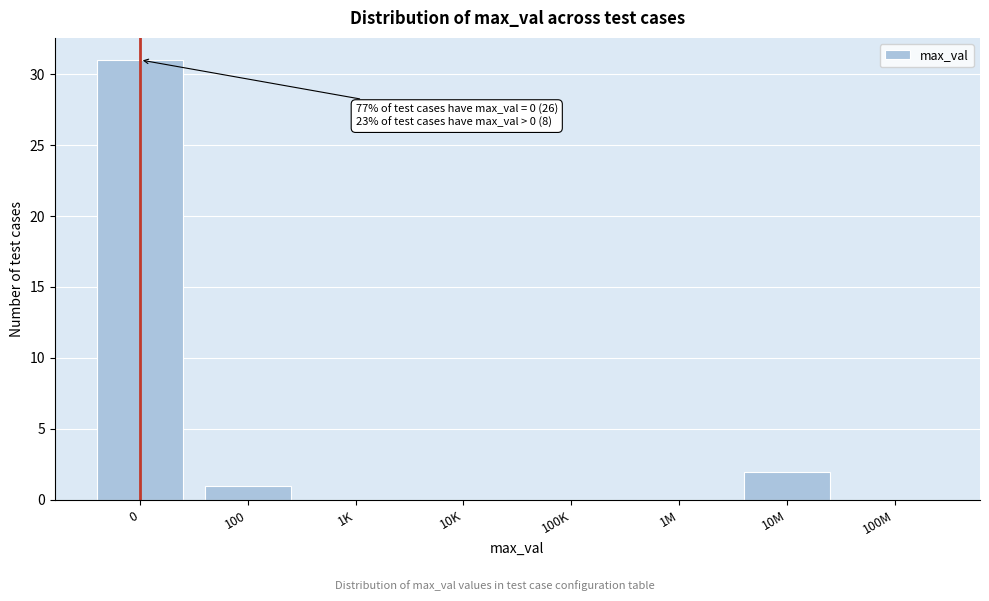

Reading left to right, extract all data points from this chart.

0=31	100=1	1K=0	10K=0	100K=0	1M=0	10M=2	100M=0